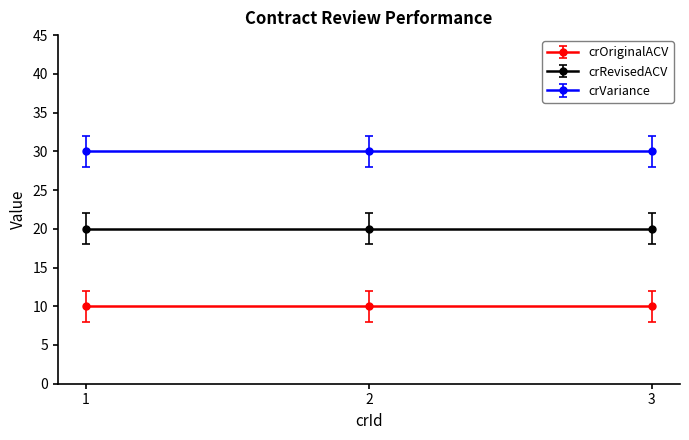

What is the total value across all series at 1?

60